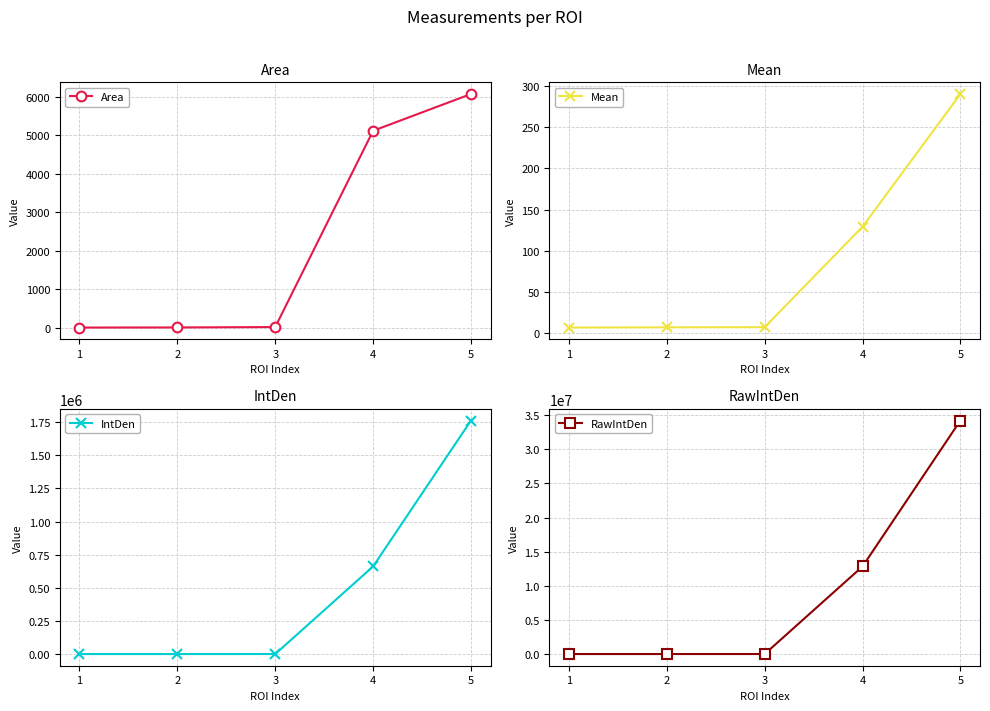

Rank the series at 5 from highest to lowest value.

RawIntDen, IntDen, Area, Mean